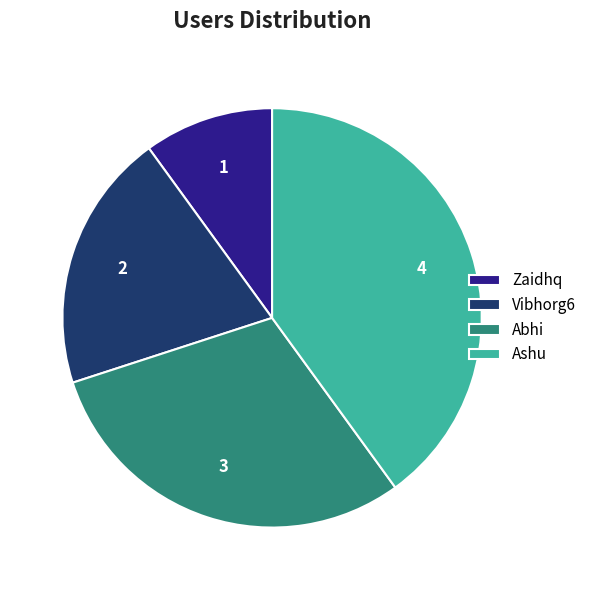

Which has a higher value, Abhi or Ashu?

Ashu